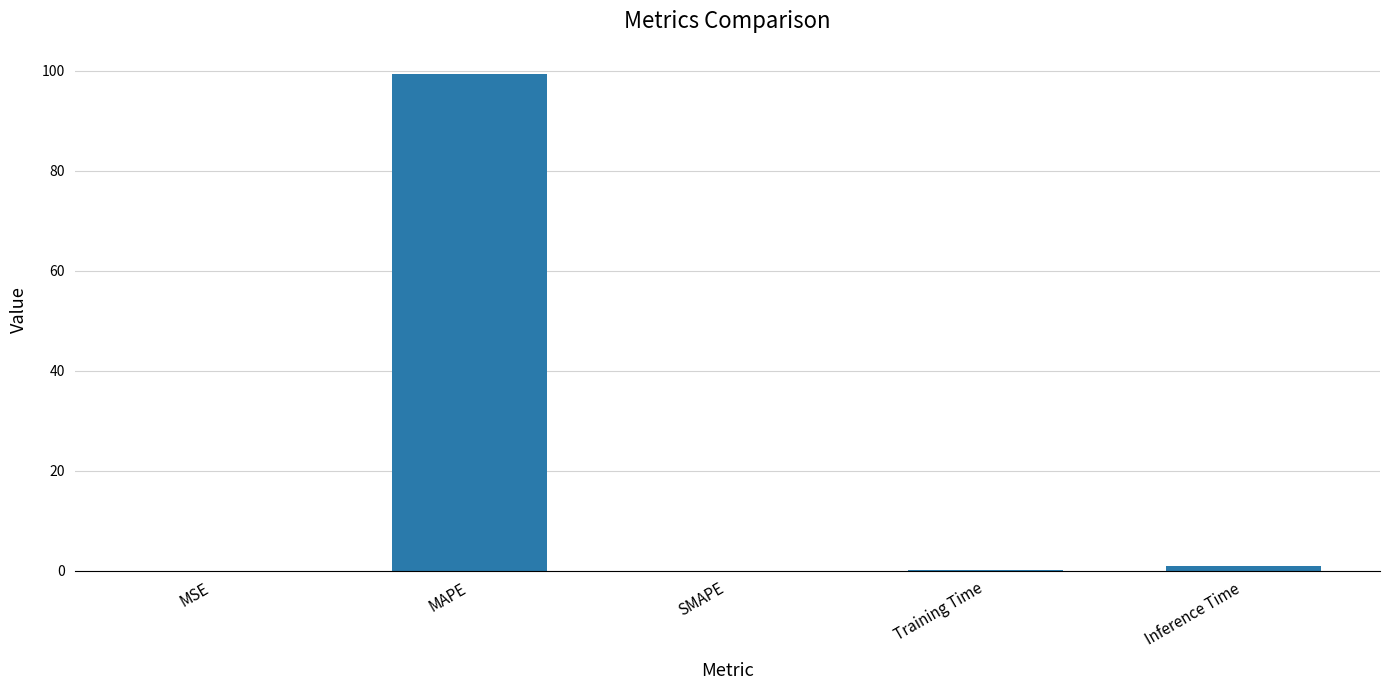

At which category does the chart reach its peak across all series?

MAPE